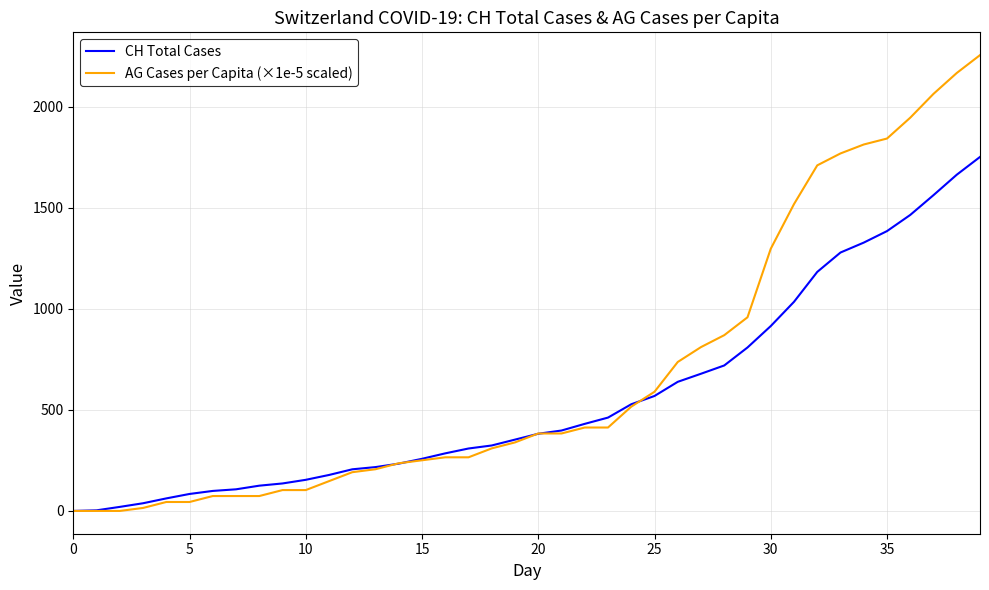

What are all the series names shown in the legend?

CH Total Cases, AG Cases per Capita (×1e-5 scaled)